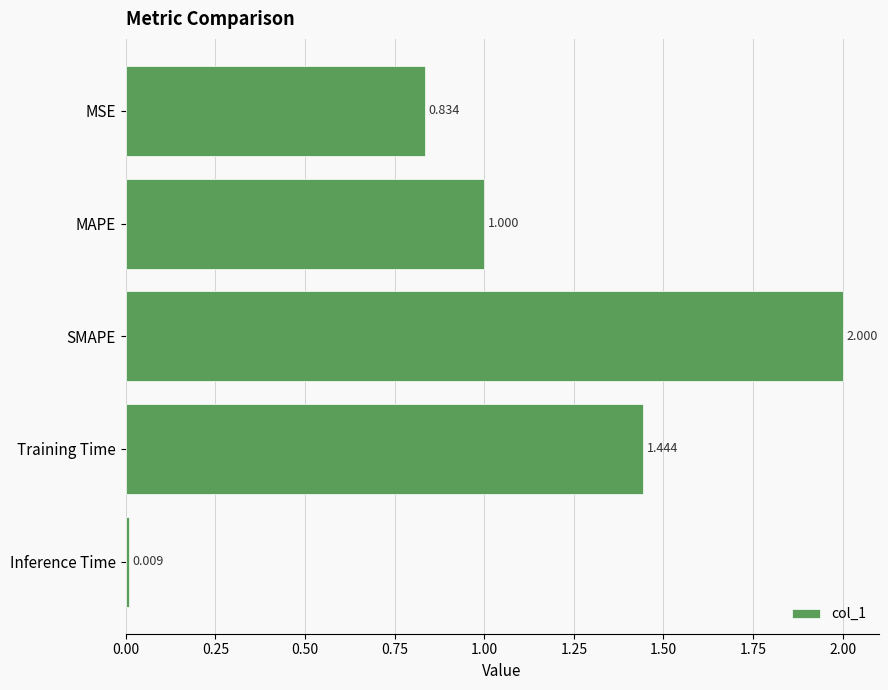

List the labels in order of value, largest first.

SMAPE, Training Time, MAPE, MSE, Inference Time